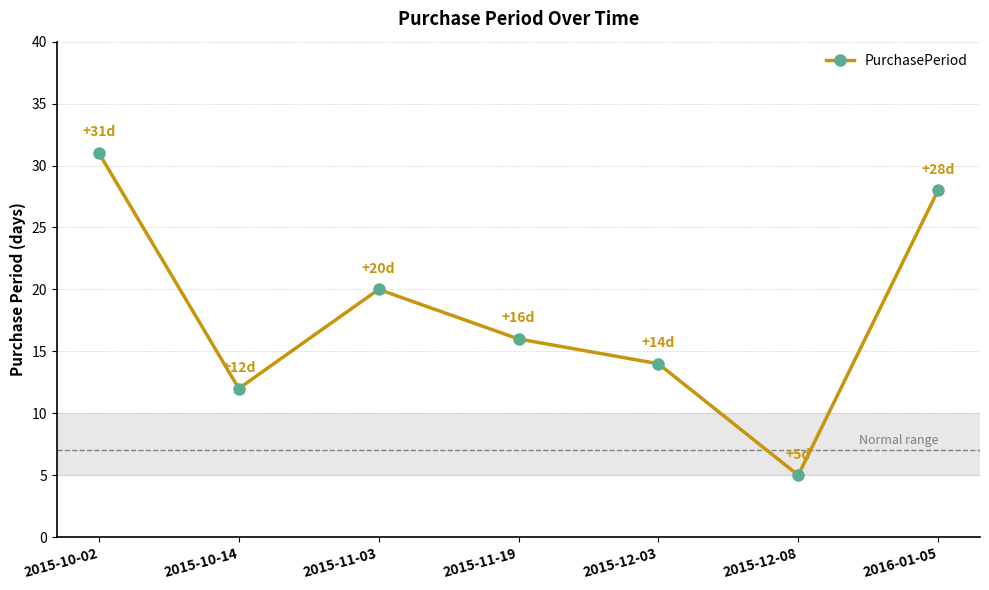

At which category does the data reach its first local peak?

2015-11-03